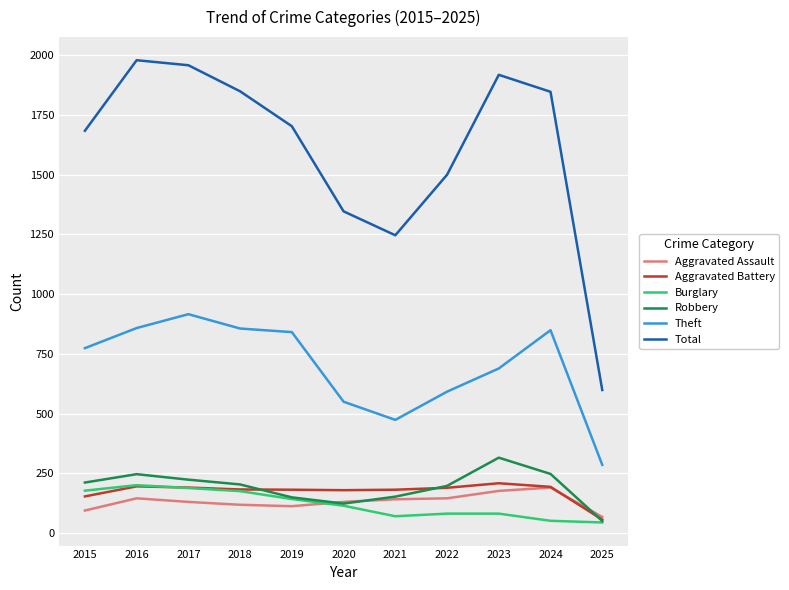

What is the difference between the maximum and minimum values in the Total series?

1379